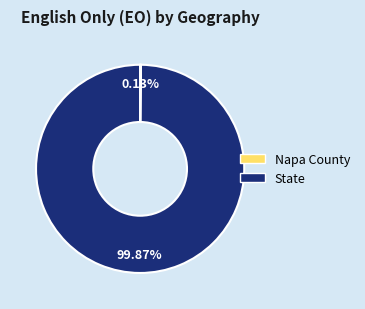

Which category has the biggest portion of the pie?

State